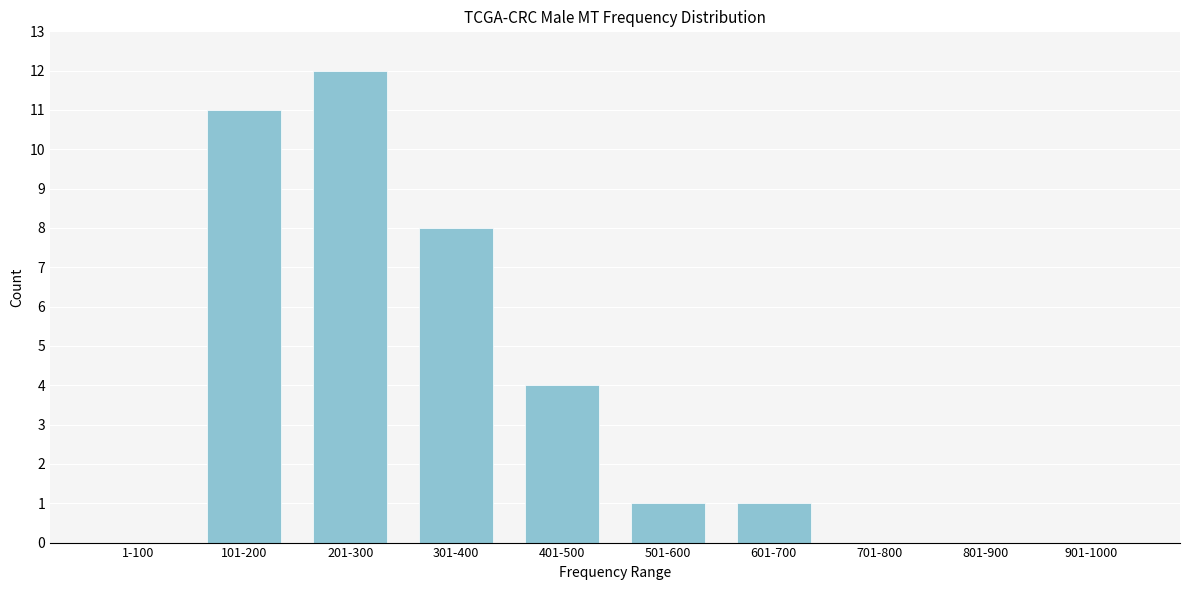

Reading left to right, extract all data points from this chart.

1-100=0	101-200=11	201-300=12	301-400=8	401-500=4	501-600=1	601-700=1	701-800=0	801-900=0	901-1000=0